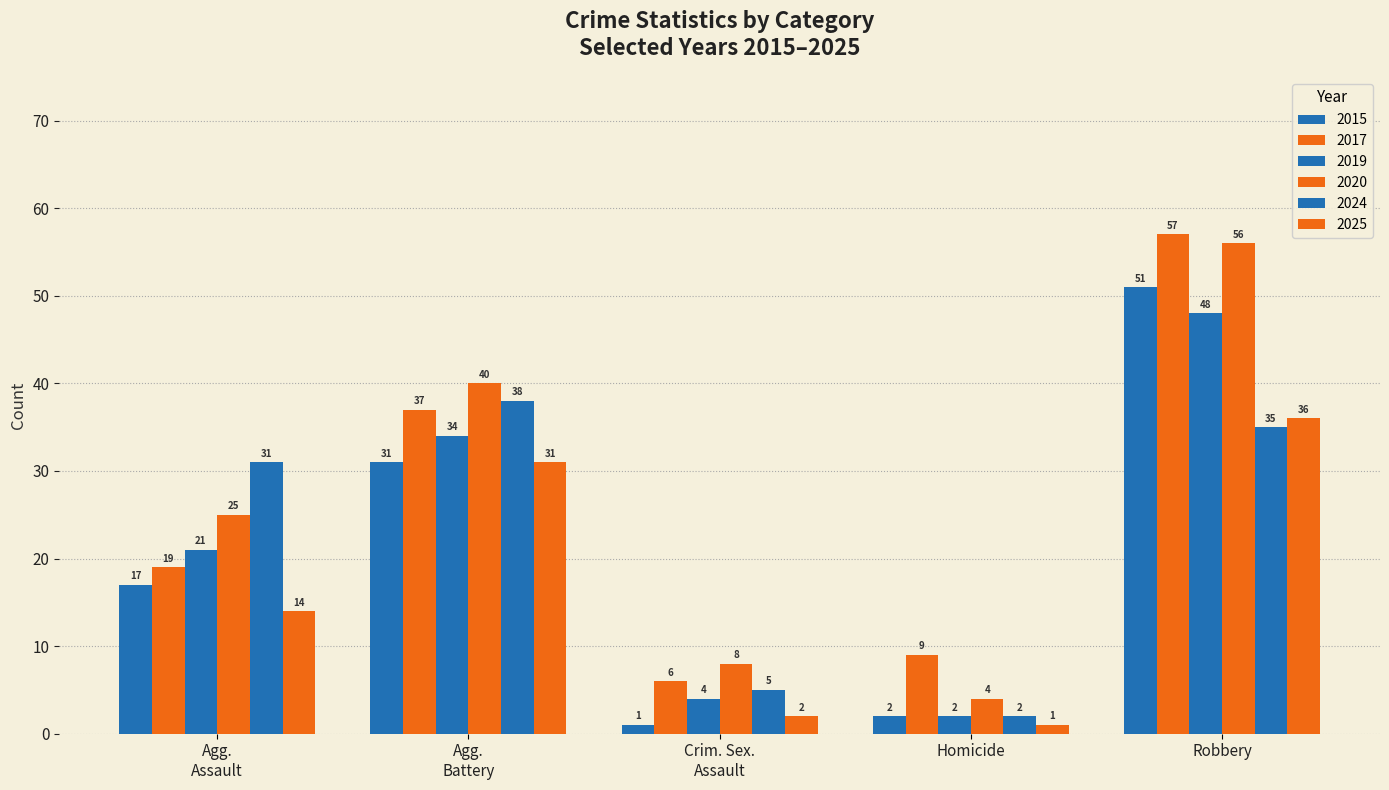

What is the value of the 2020 bar at the 3rd from the left?

8